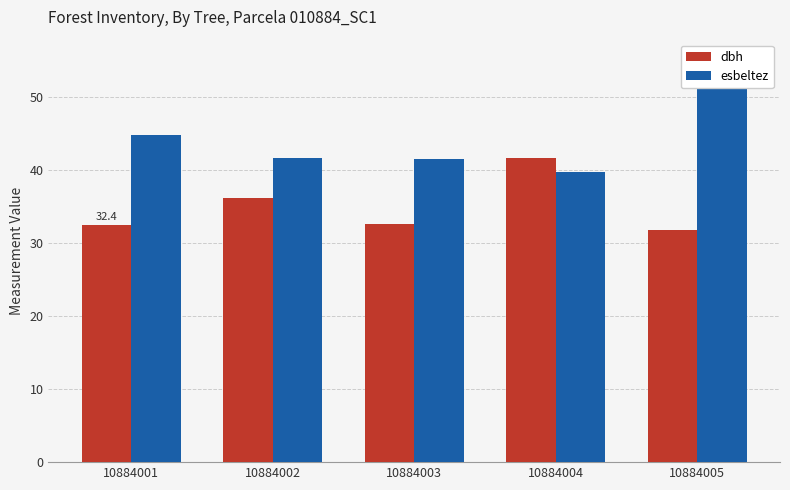

List the series in order of their overall mean, highest first.

esbeltez, dbh